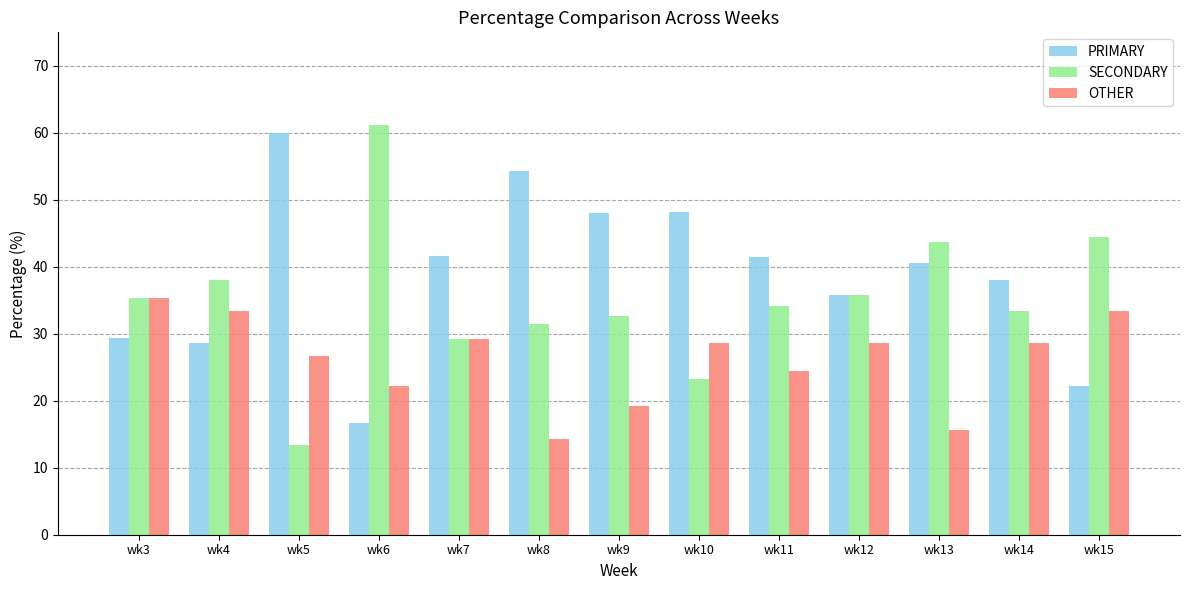

At how many categories does at least one series exceed 50?

3